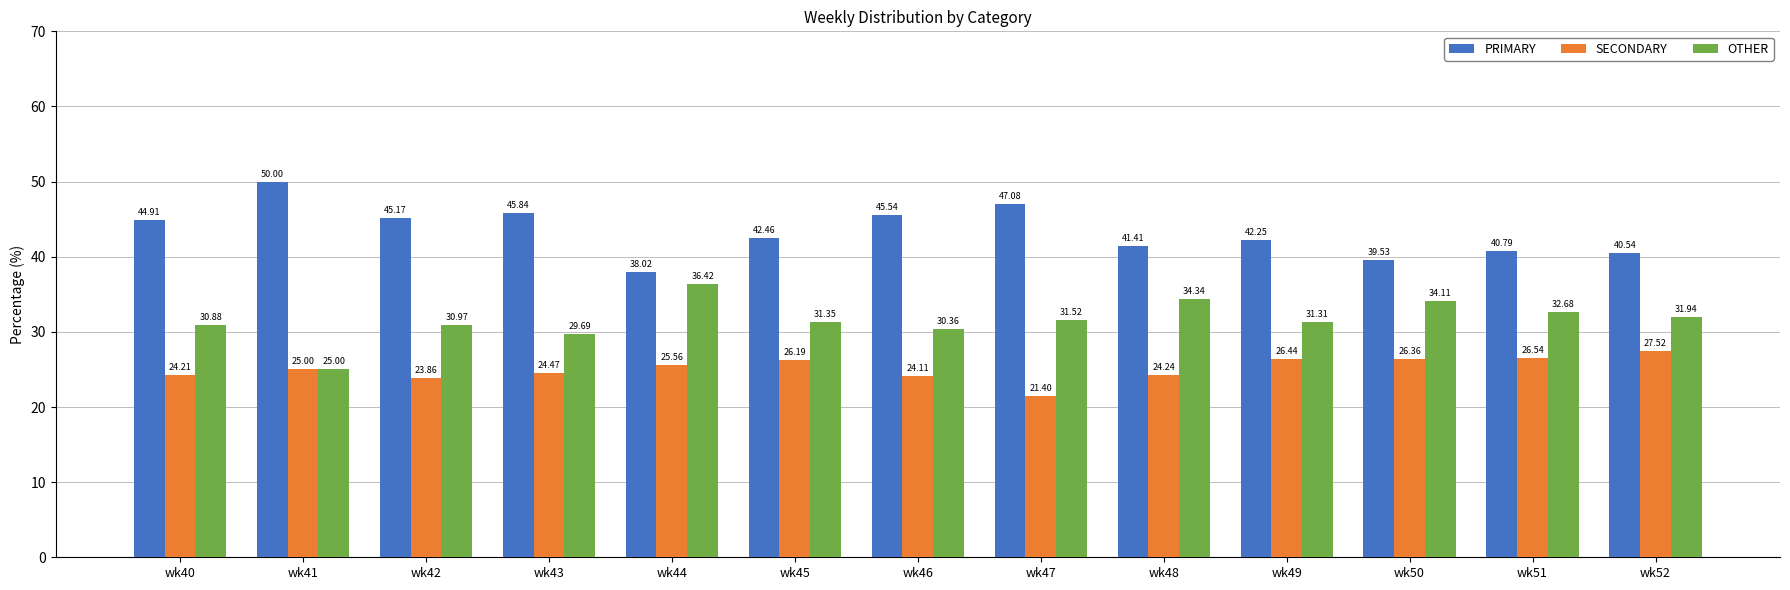

Rank the series by their maximum value, from highest to lowest.

PRIMARY, OTHER, SECONDARY